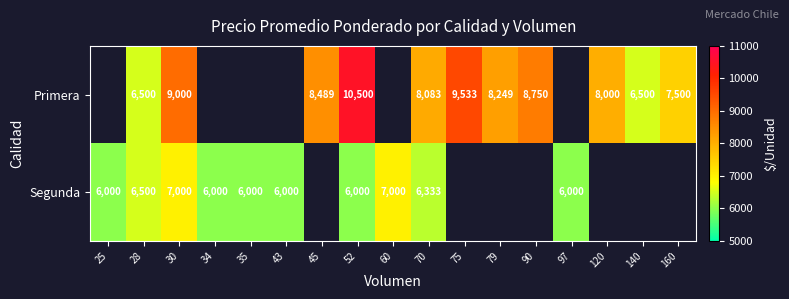

Which has a higher value, 140 or 75?

75